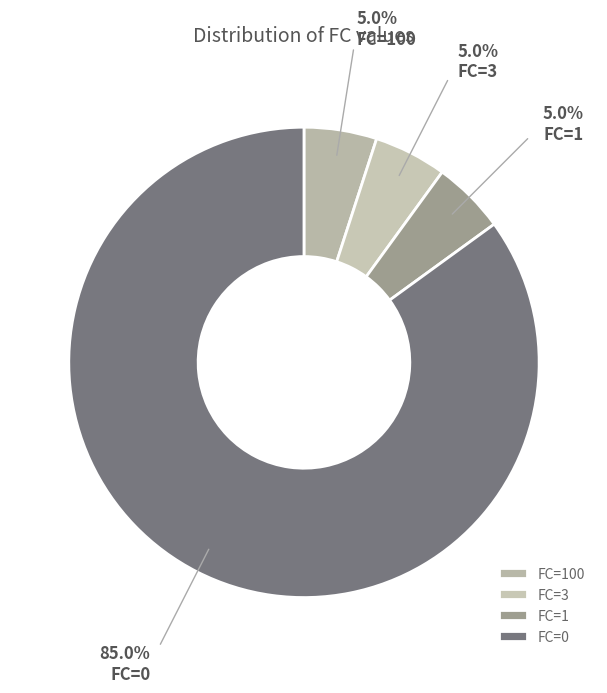

What is the majority slice?

FC=0